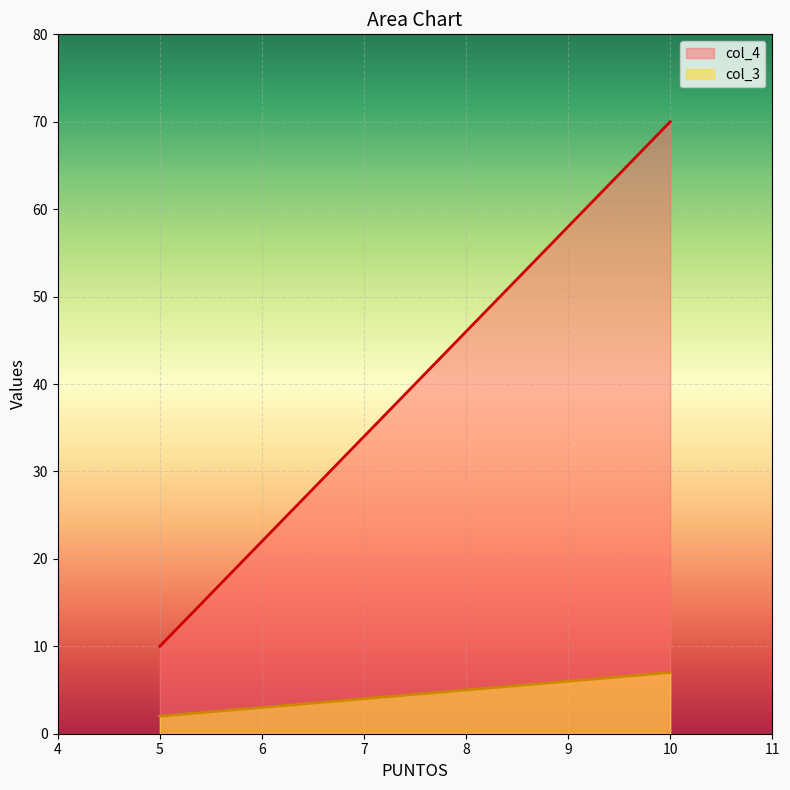

List the labels in order of col_3 value, largest first.

10, 5